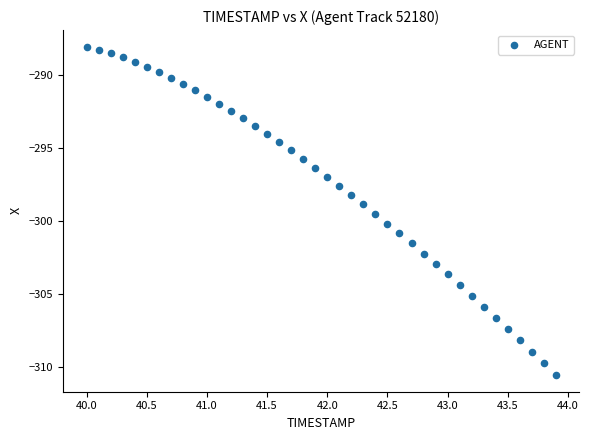

What is the range of X values (max minus min)?

3.9